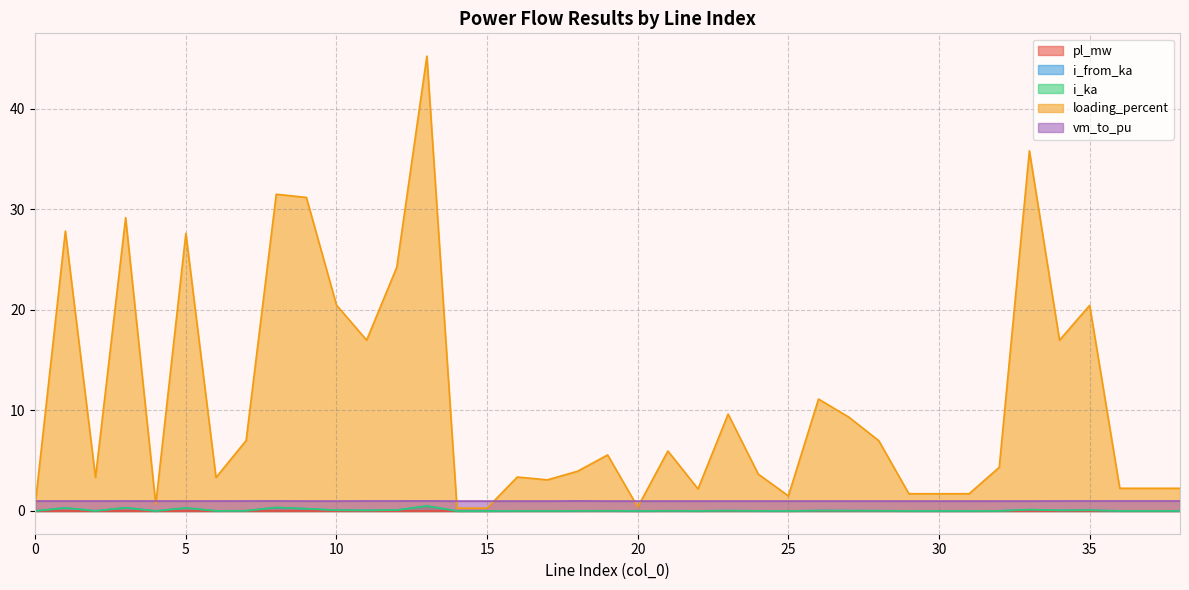

Which series has the widest spread of values?

loading_percent